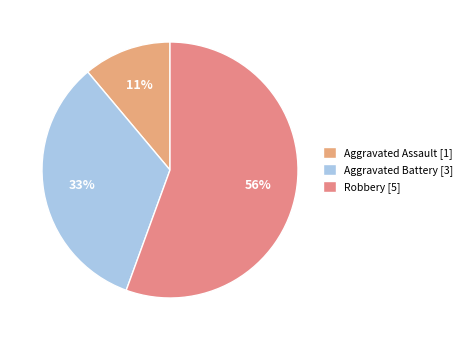

How many segments does this pie chart have?

3